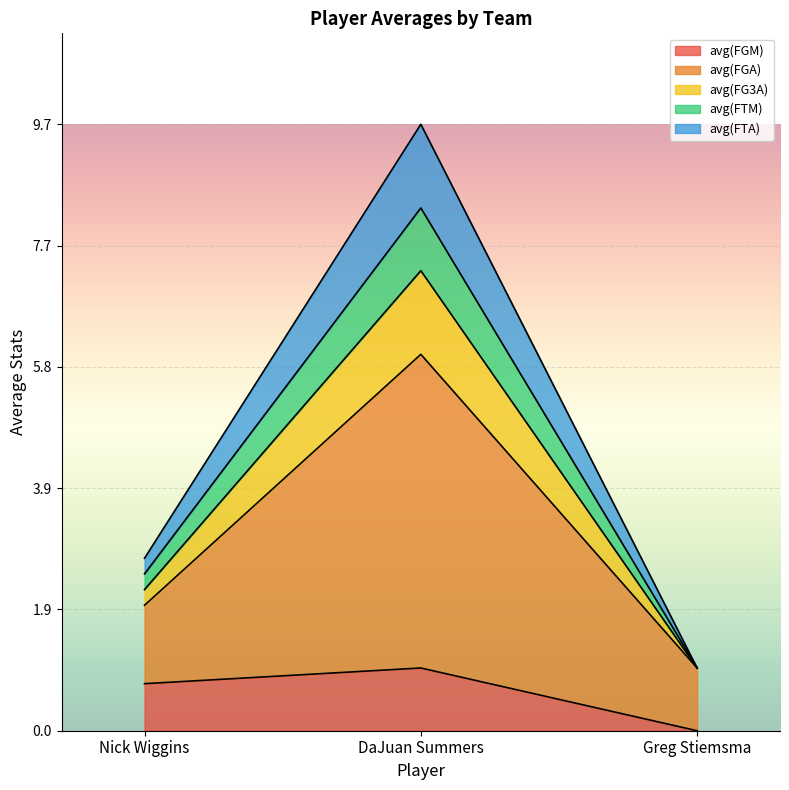

The avg(FTM) series shows 8.3 at DaJuan Summers. True or false?

True